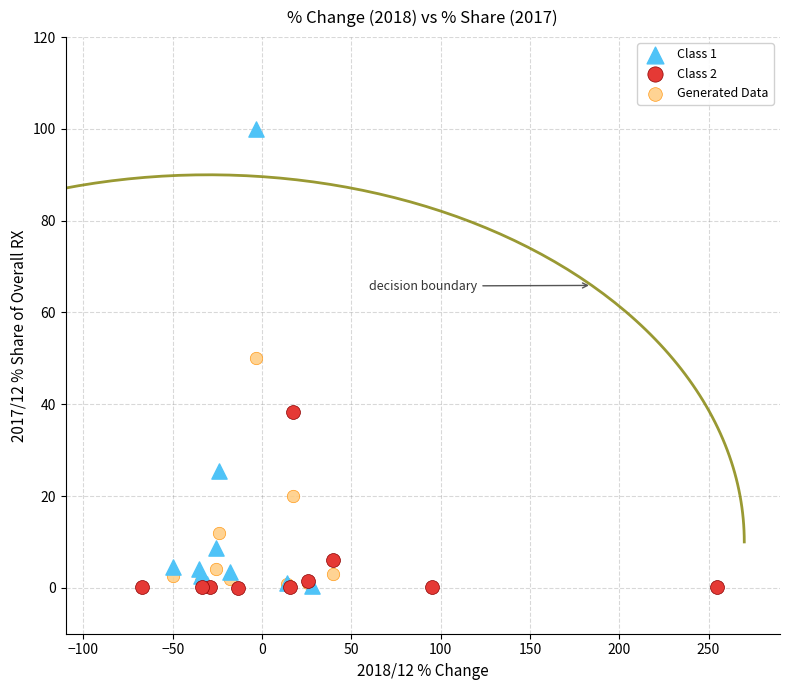

Which series contains the highest Y value?

Class 1